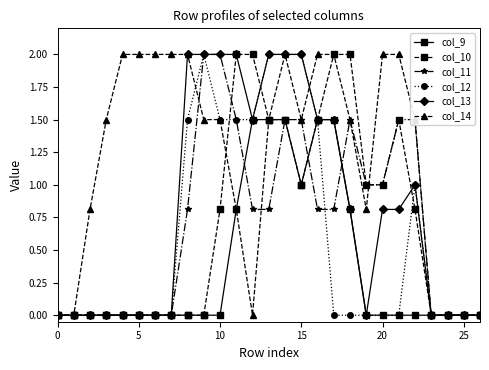

Which series has the largest total across all categories?

col_14